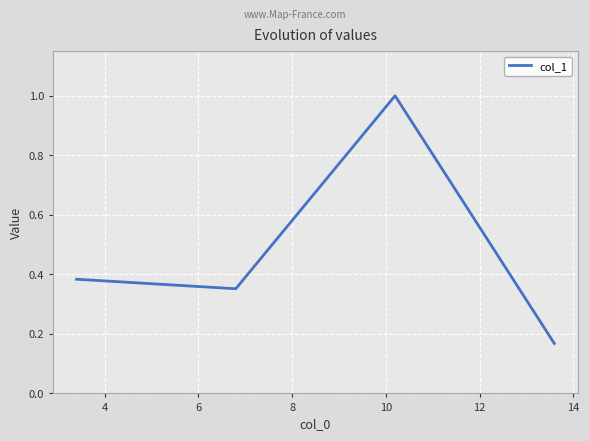

True or false: there are more than 0 points higher than both neighbors.

True